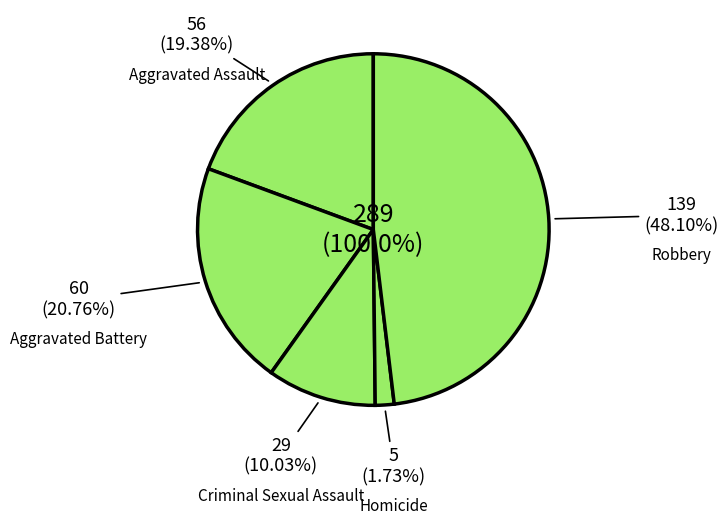

What is the largest slice in the pie chart?

Robbery